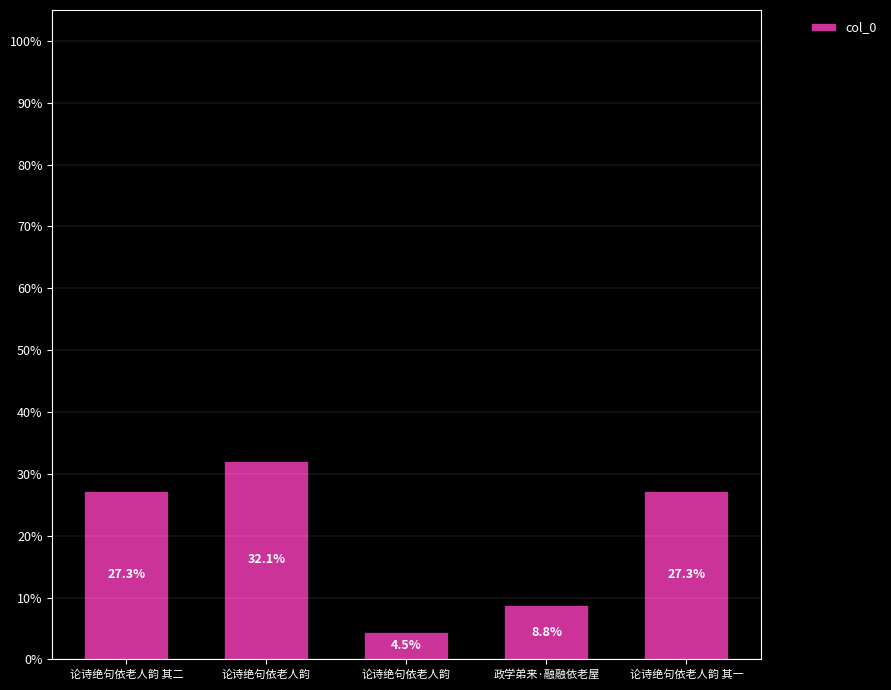

Where is the data nearest to the value 18?

政学弟来·融融依老屋